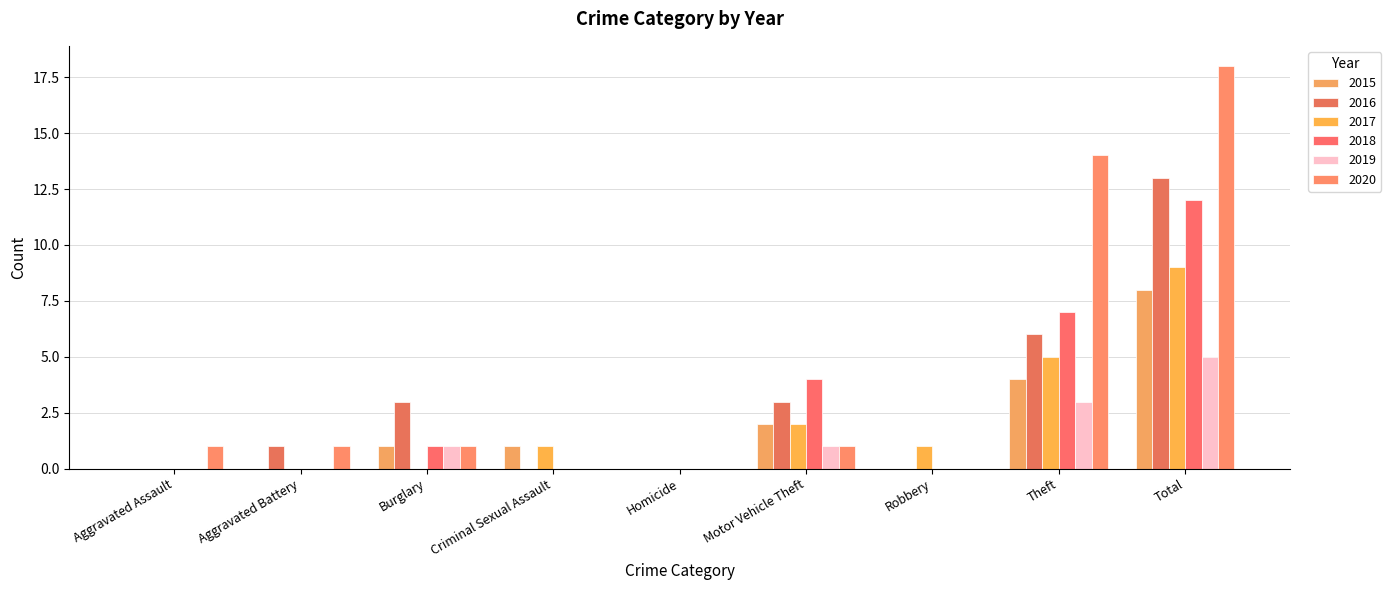

At which label is 2020 closest to 9?

Theft